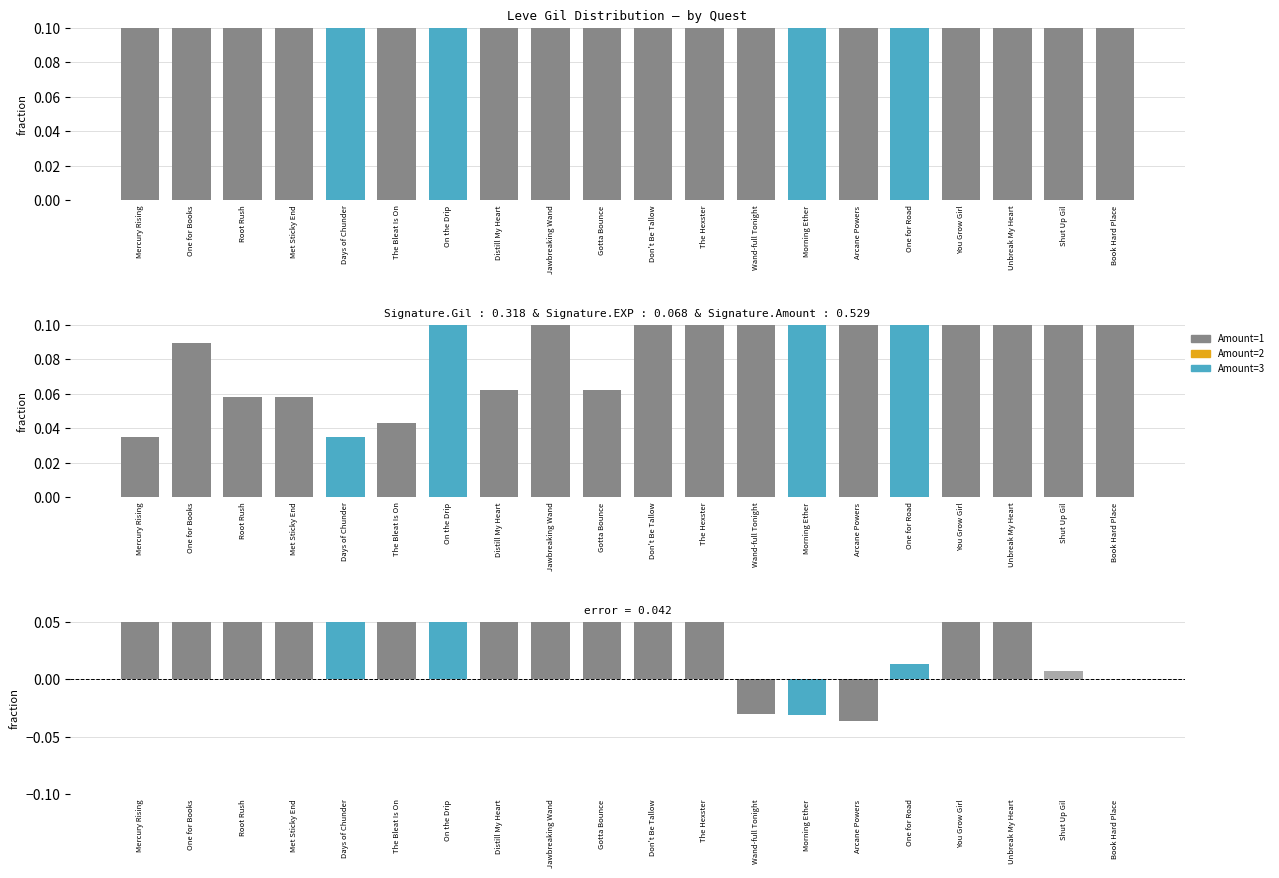

Which category has the highest value across all series?

Book Hard Place